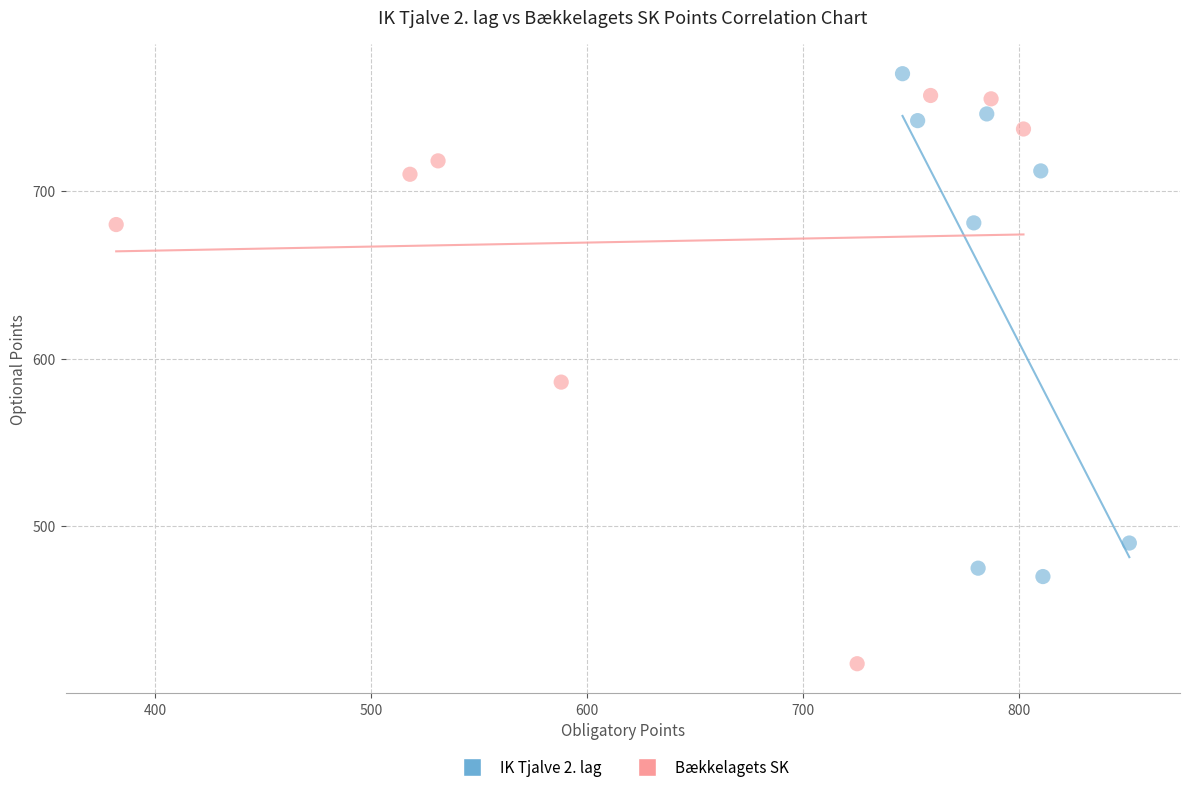

Which series reaches the minimum Y coordinate?

Bækkelagets SK